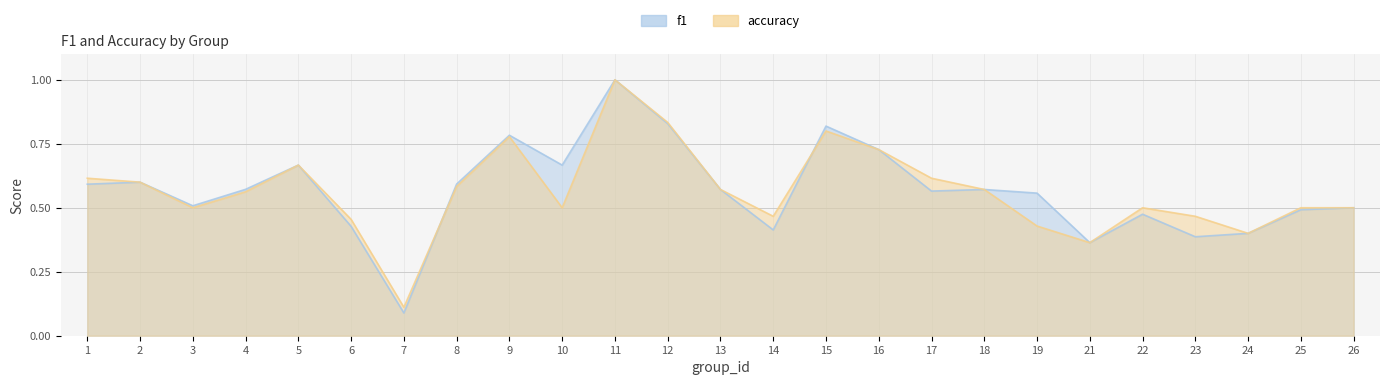

What is the difference between the maximum and minimum values in the accuracy series?

0.9